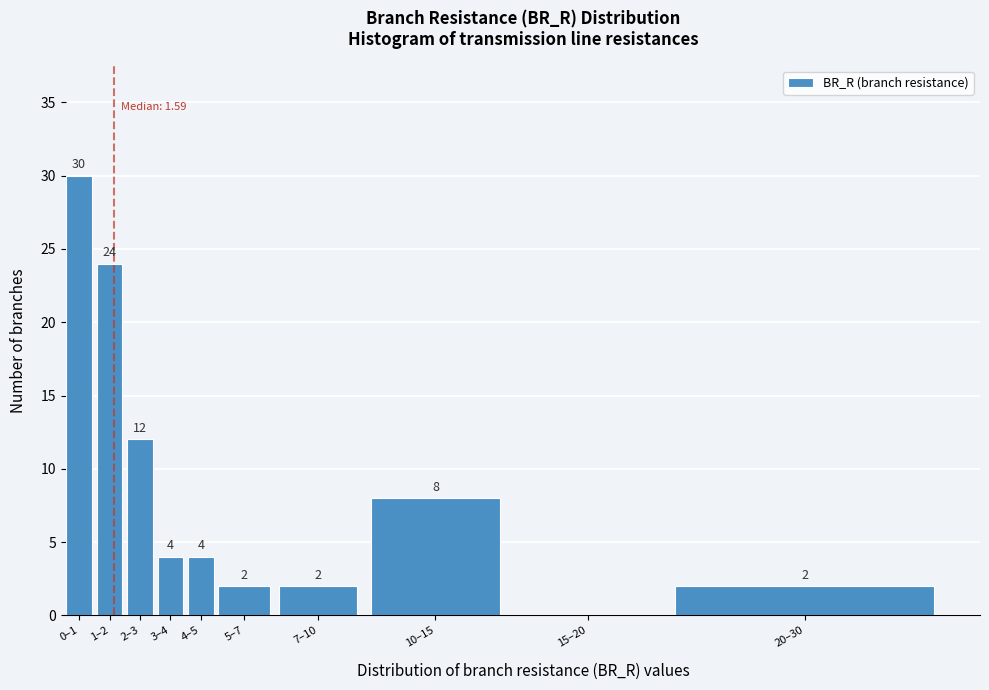

Reading left to right, extract all data points from this chart.

0–1=30	1–2=24	2–3=12	3–4=4	4–5=4	5–7=2	7–10=2	10–15=8	15–20=0	20–30=2